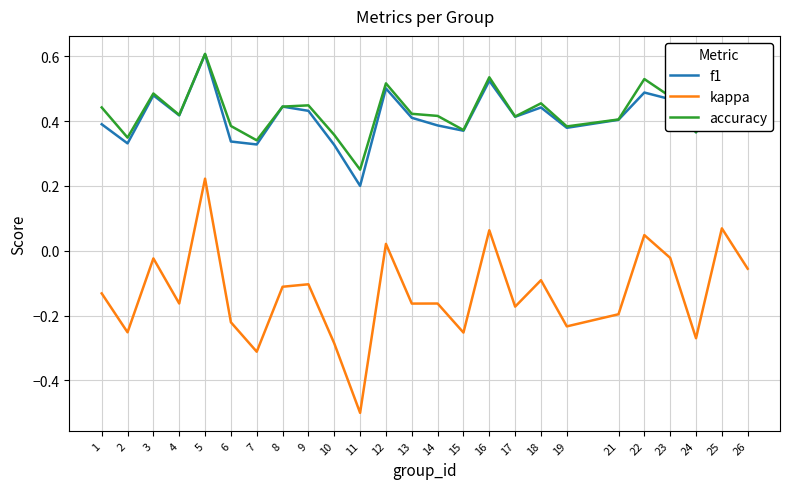

Does the chart display data point markers on the line(s)?

No